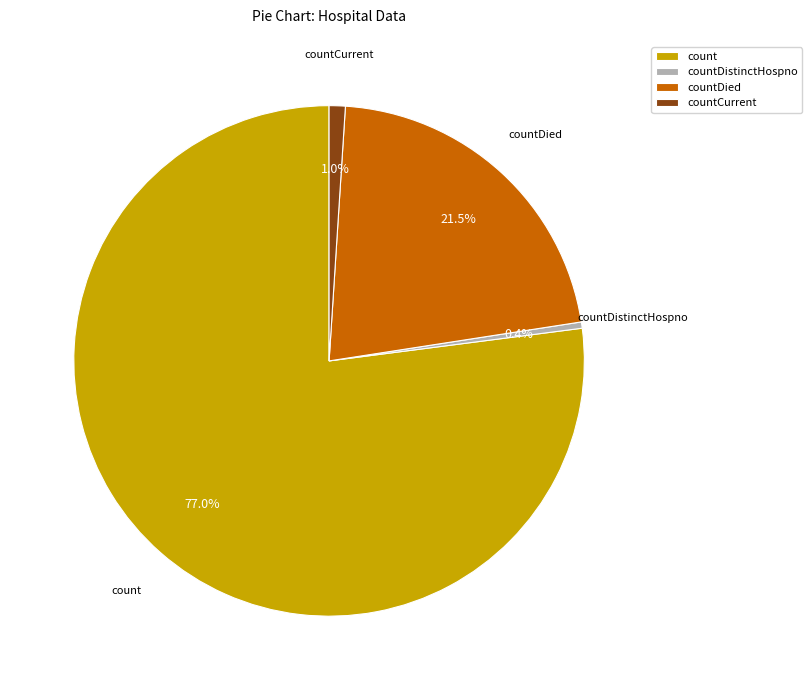

To the nearest percent, what is the combined percentage of count and countDied?

99%